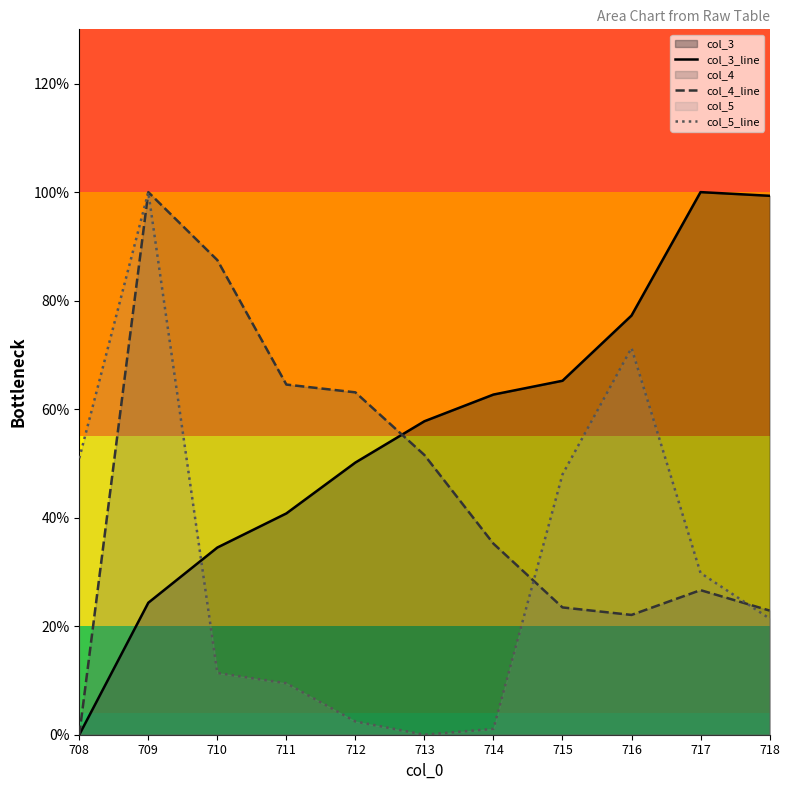

Does the chart have visible grid lines?

No